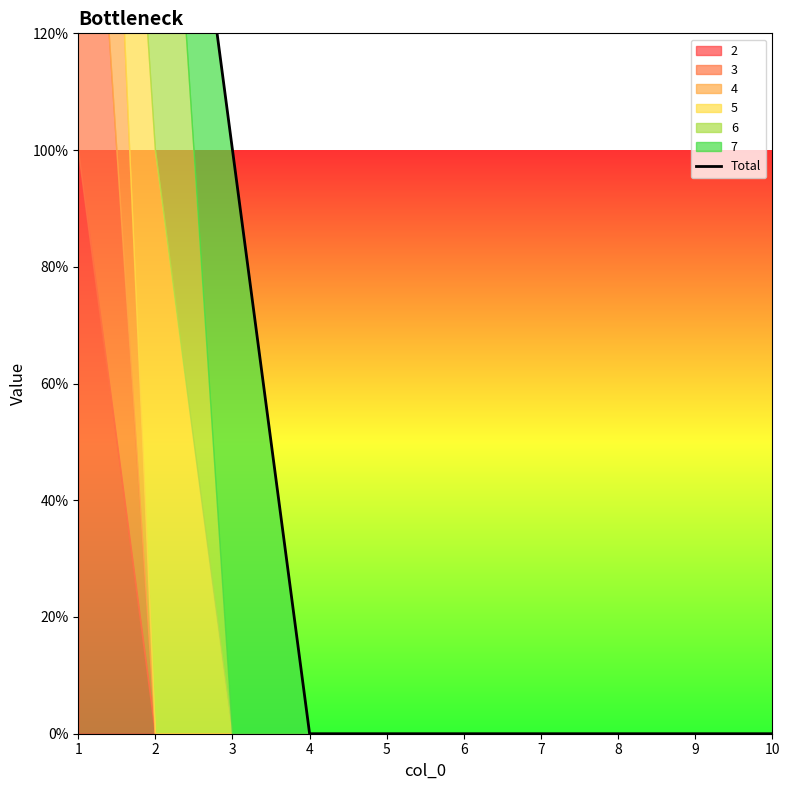

Does the chart display data point markers on the line(s)?

No